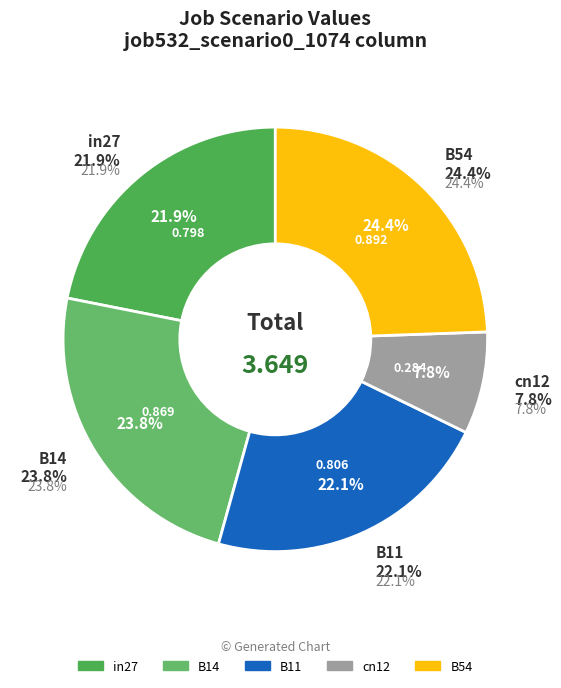

To the nearest percent, what percentage of the pie is in27?

22%